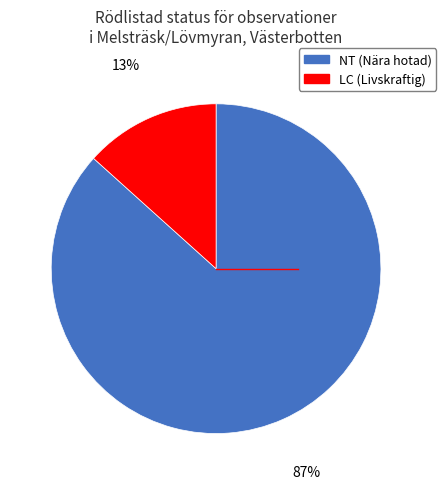

To the nearest percent, what is the average slice percentage?

50%